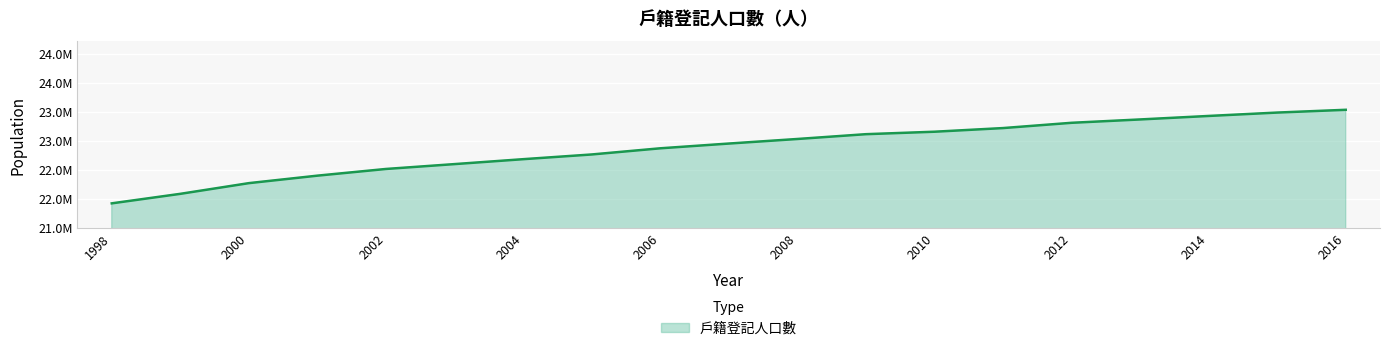

Rank the categories by value from lowest to highest.

1998, 1999, 2000, 2001, 2002, 2003, 2004, 2005, 2006, 2007, 2008, 2009, 2010, 2011, 2012, 2013, 2014, 2015, 2016